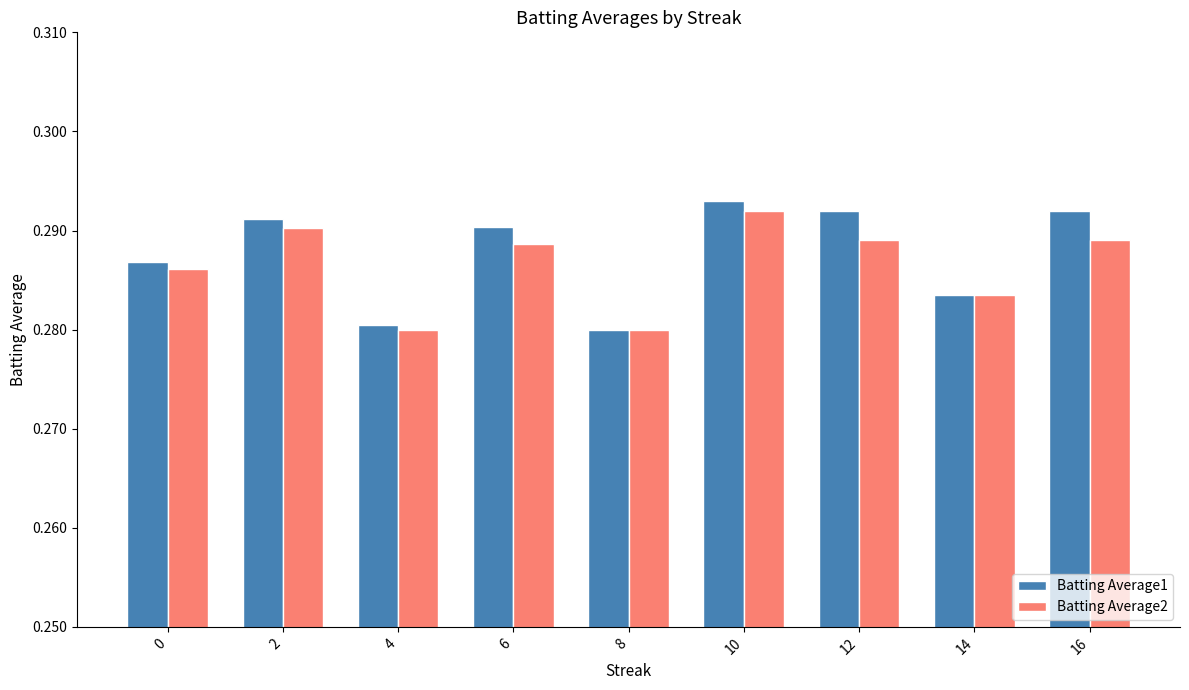

How many groups of bars are there?

9